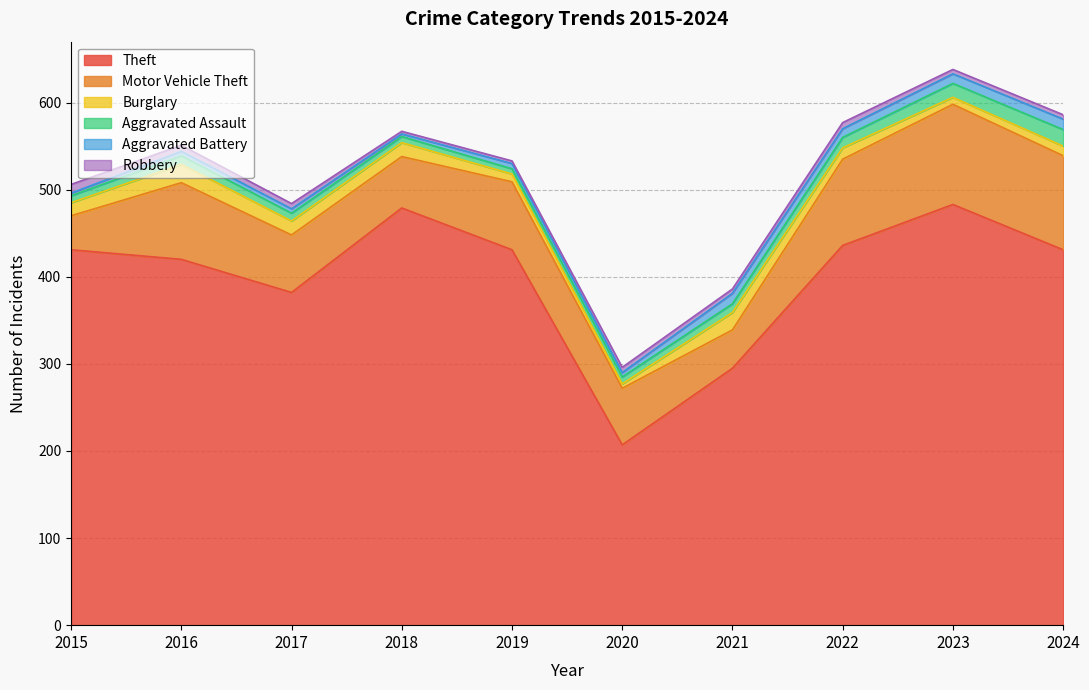

True or false: Theft and Aggravated Battery cross at least once.

False